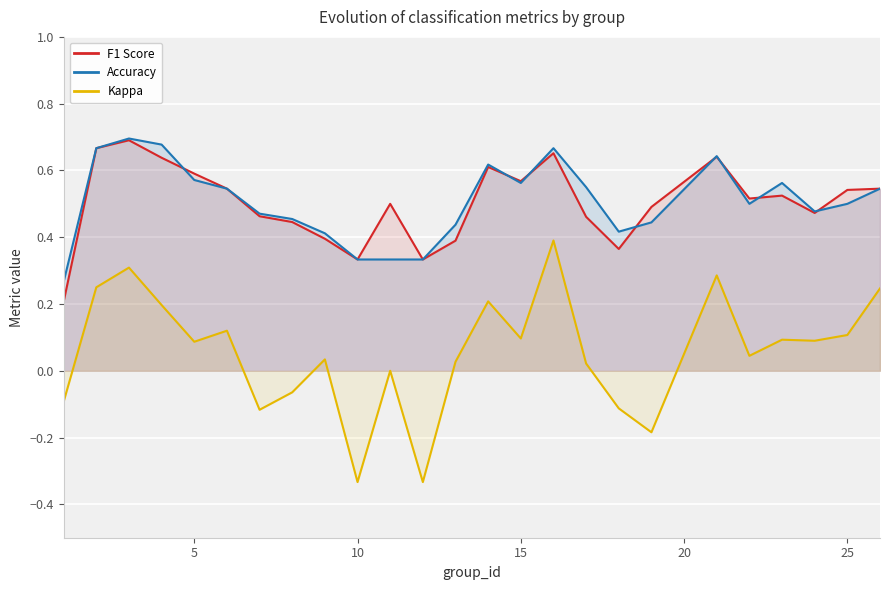

List the series in order of their peak value, lowest first.

Kappa, F1 Score, Accuracy